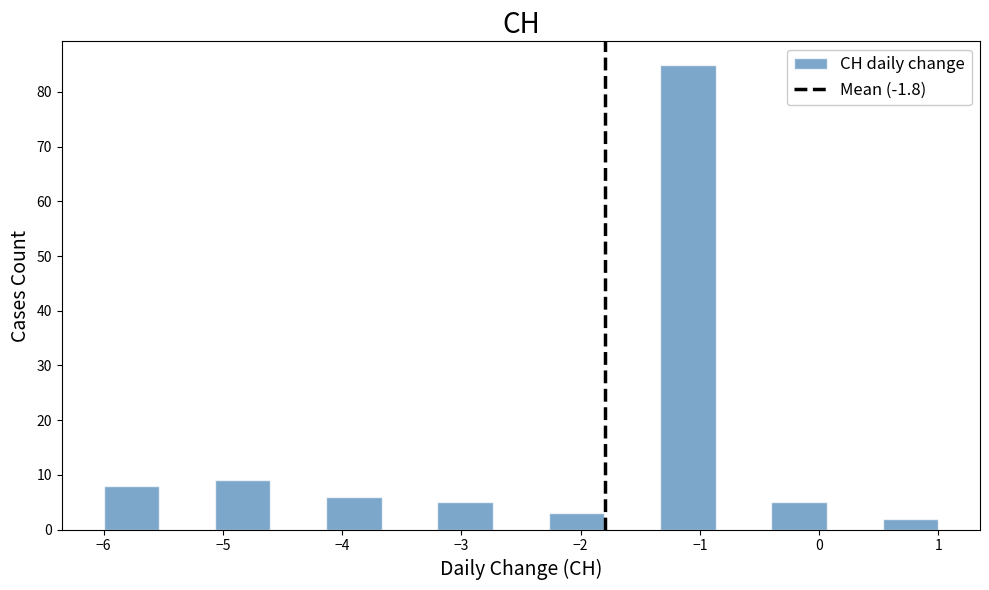

How tall is the bar that spans -4.1 to -3.7 on the x-axis? Neither the bar edges nor the heights are printed on the chart, so give them approximately, as read against the axes.

6